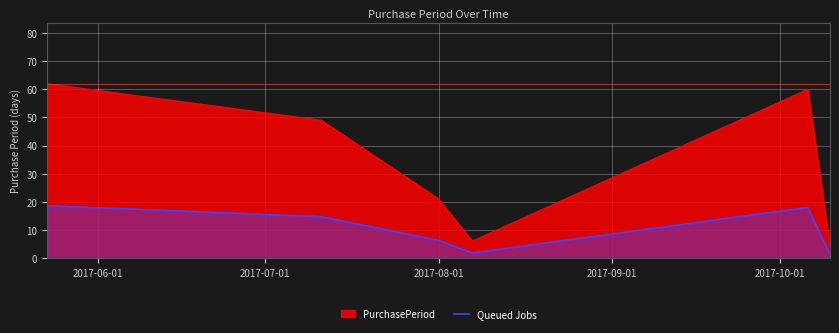

Which series has the widest spread of values?

PurchasePeriod